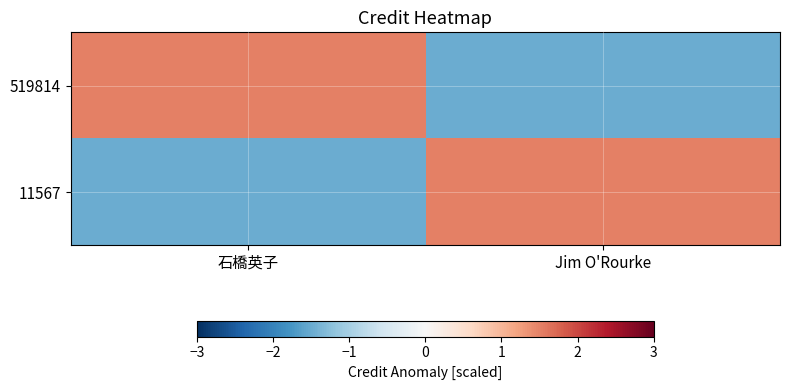

Reading left to right, list all the values displayed in this chart.

519814: 石橋英子=1.5	Jim O'Rourke=-1.5
11567: 石橋英子=-1.5	Jim O'Rourke=1.5